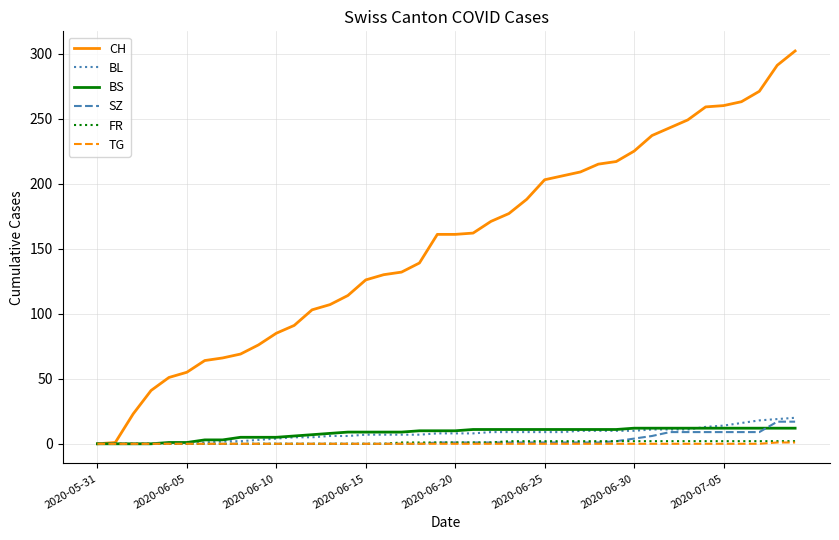

Which series has the largest total across all categories?

CH